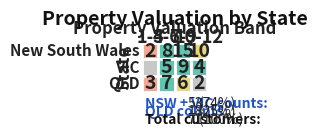

Between 0 and 1, which series saw the biggest shift?

New South Wales